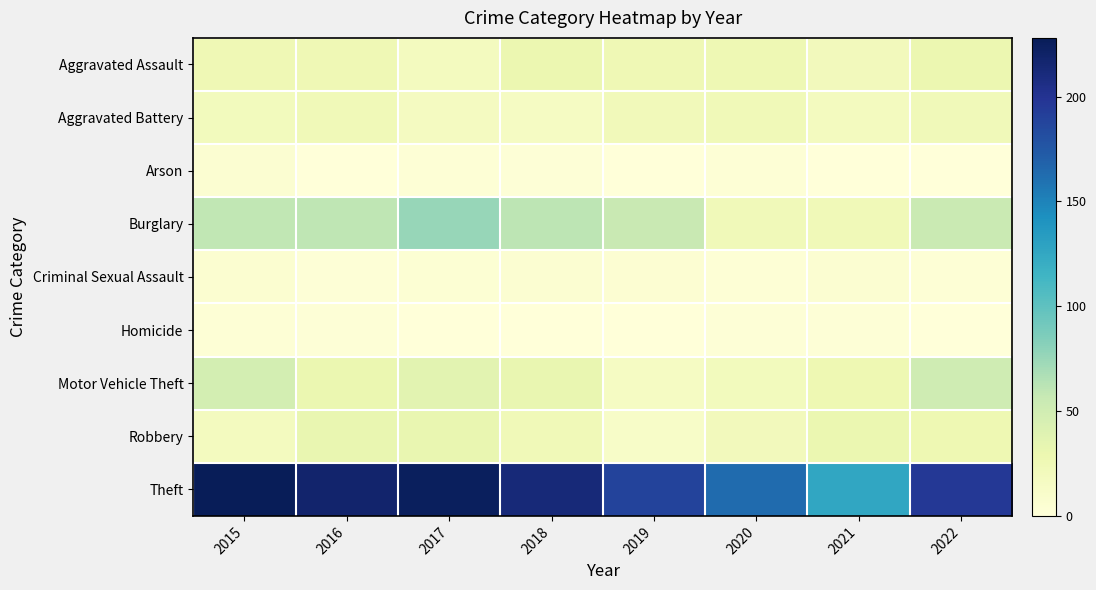

At how many categories does at least one series exceed 187?

6